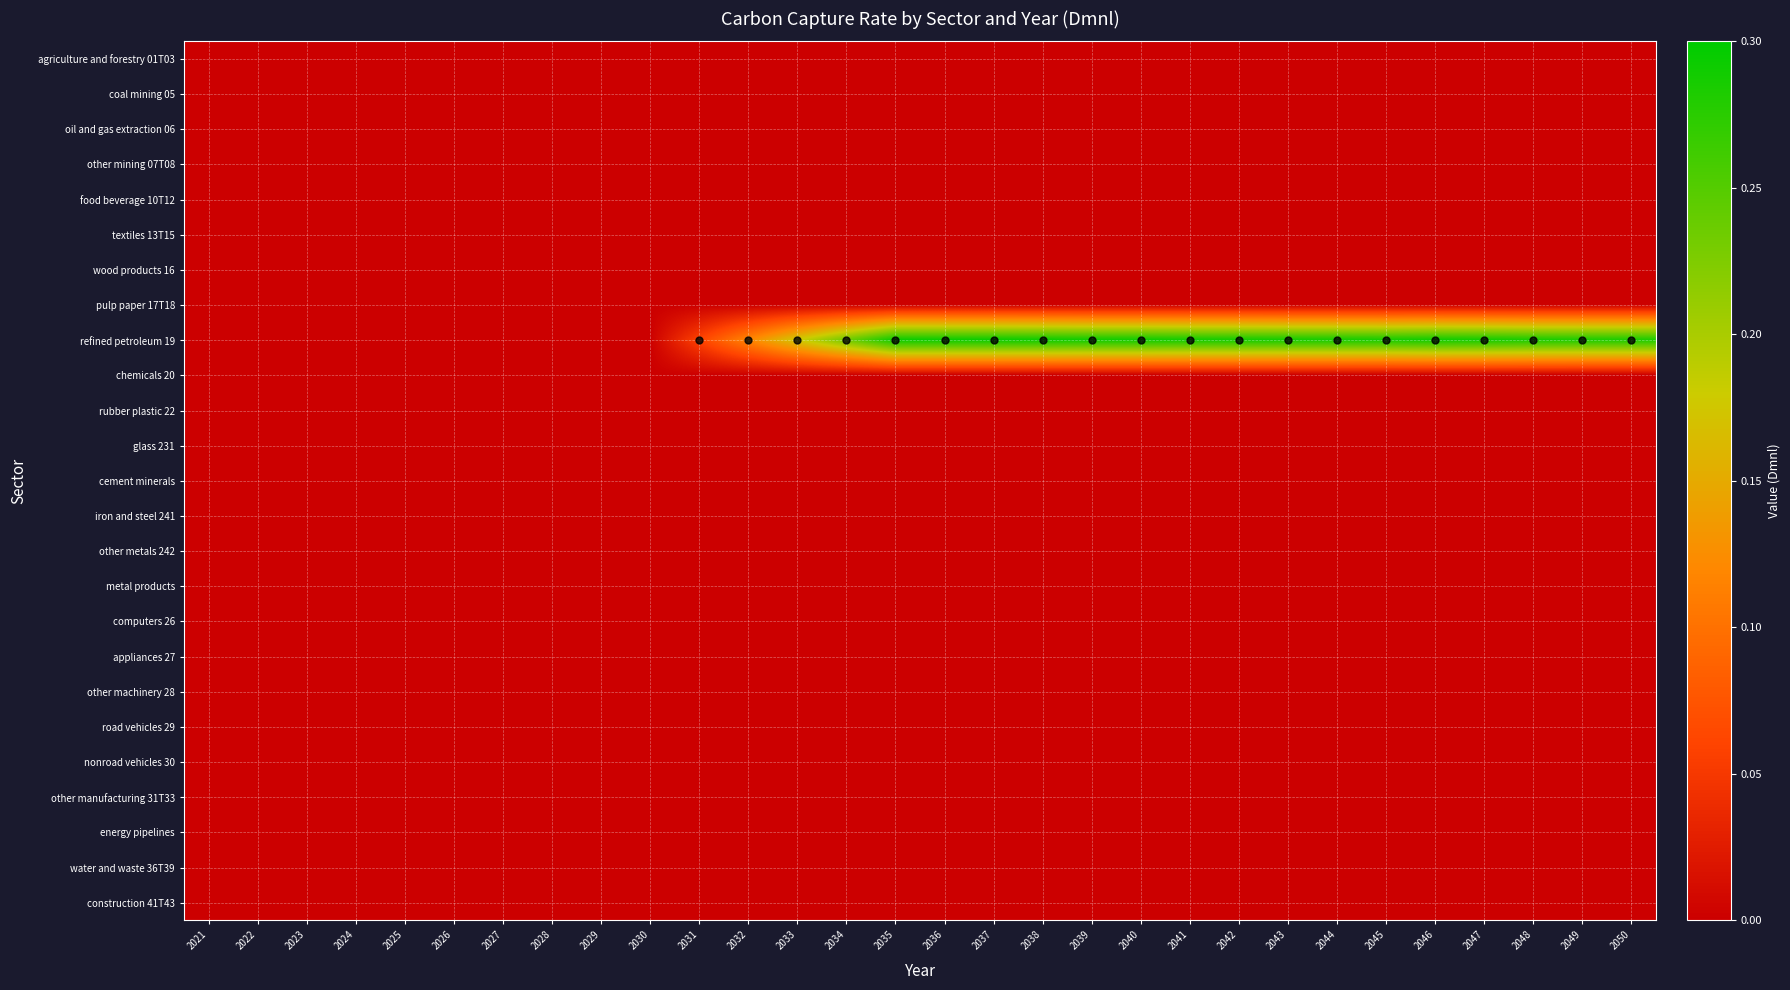

Between 2024 and 2032, which series saw the biggest shift?

refined petroleum 19